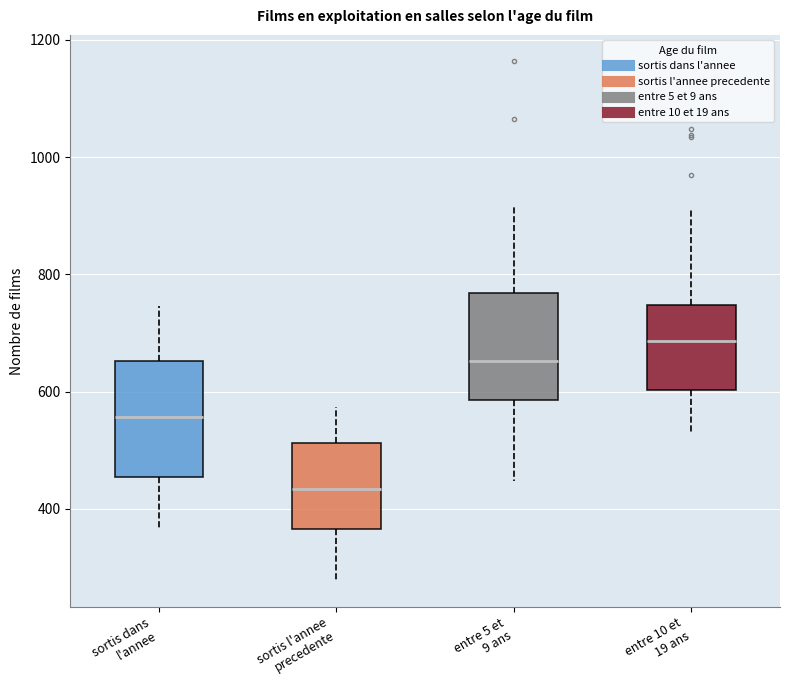

Which box has the lowest median line?

sortis l'annee precedente